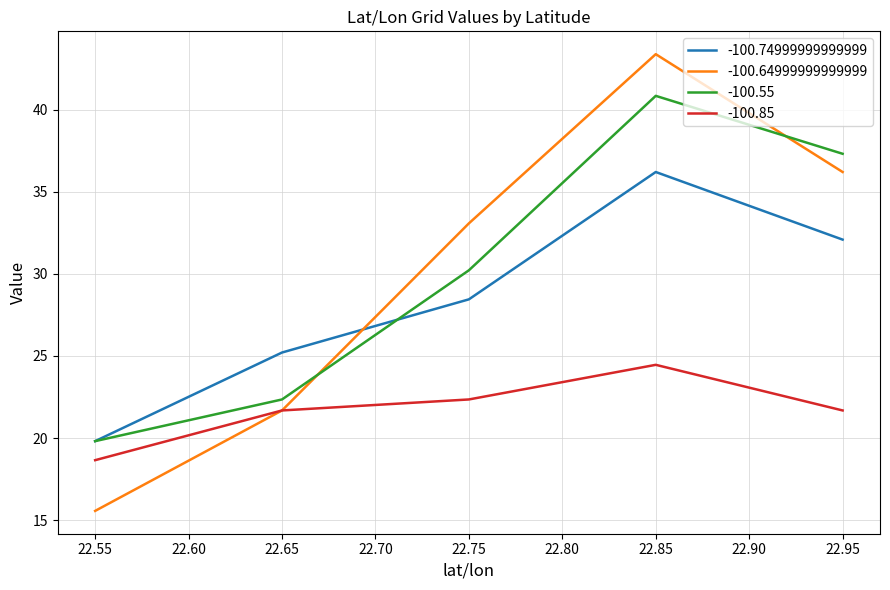

How many intersections are there between -100.64999999999999 and -100.55?

2